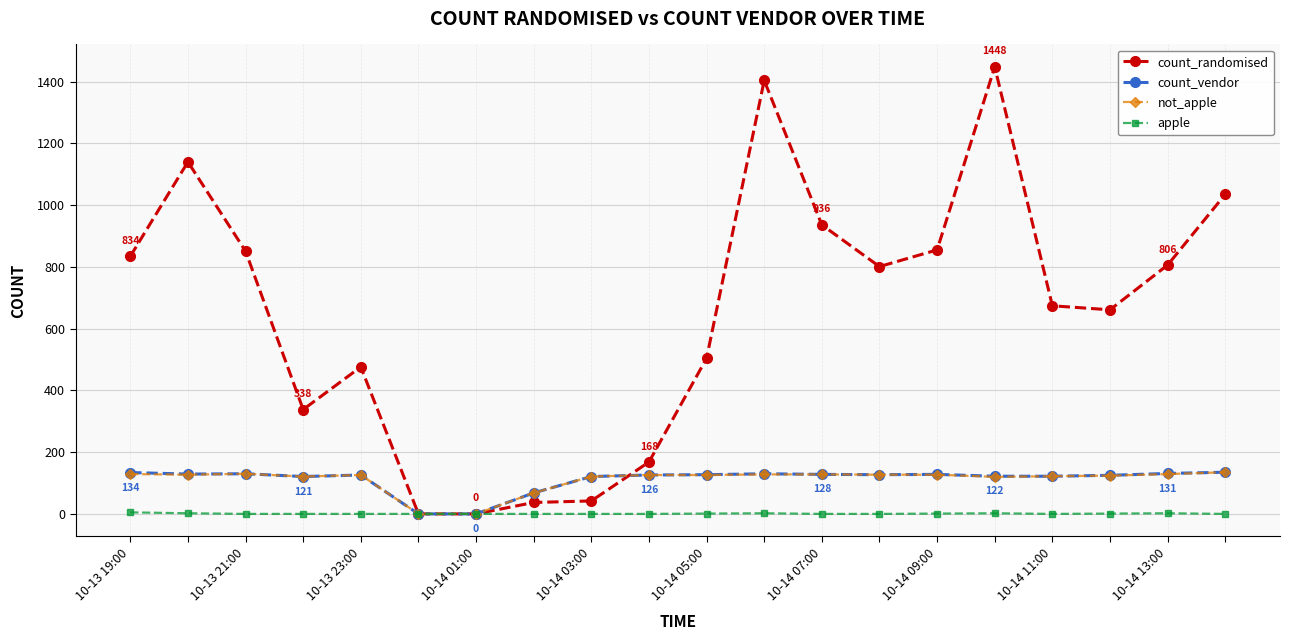

What is the maximum value for count_randomised?

1448